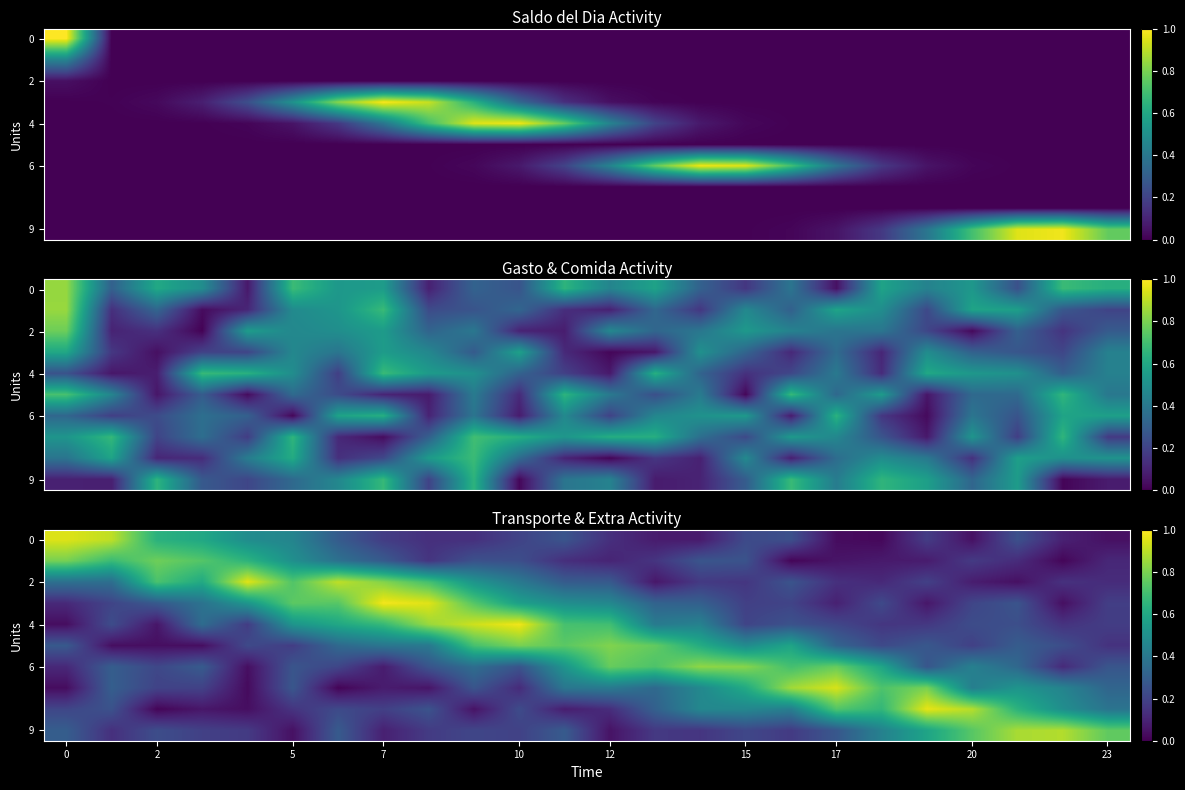

Is it true that 4 equals 0.5 at 5?

True